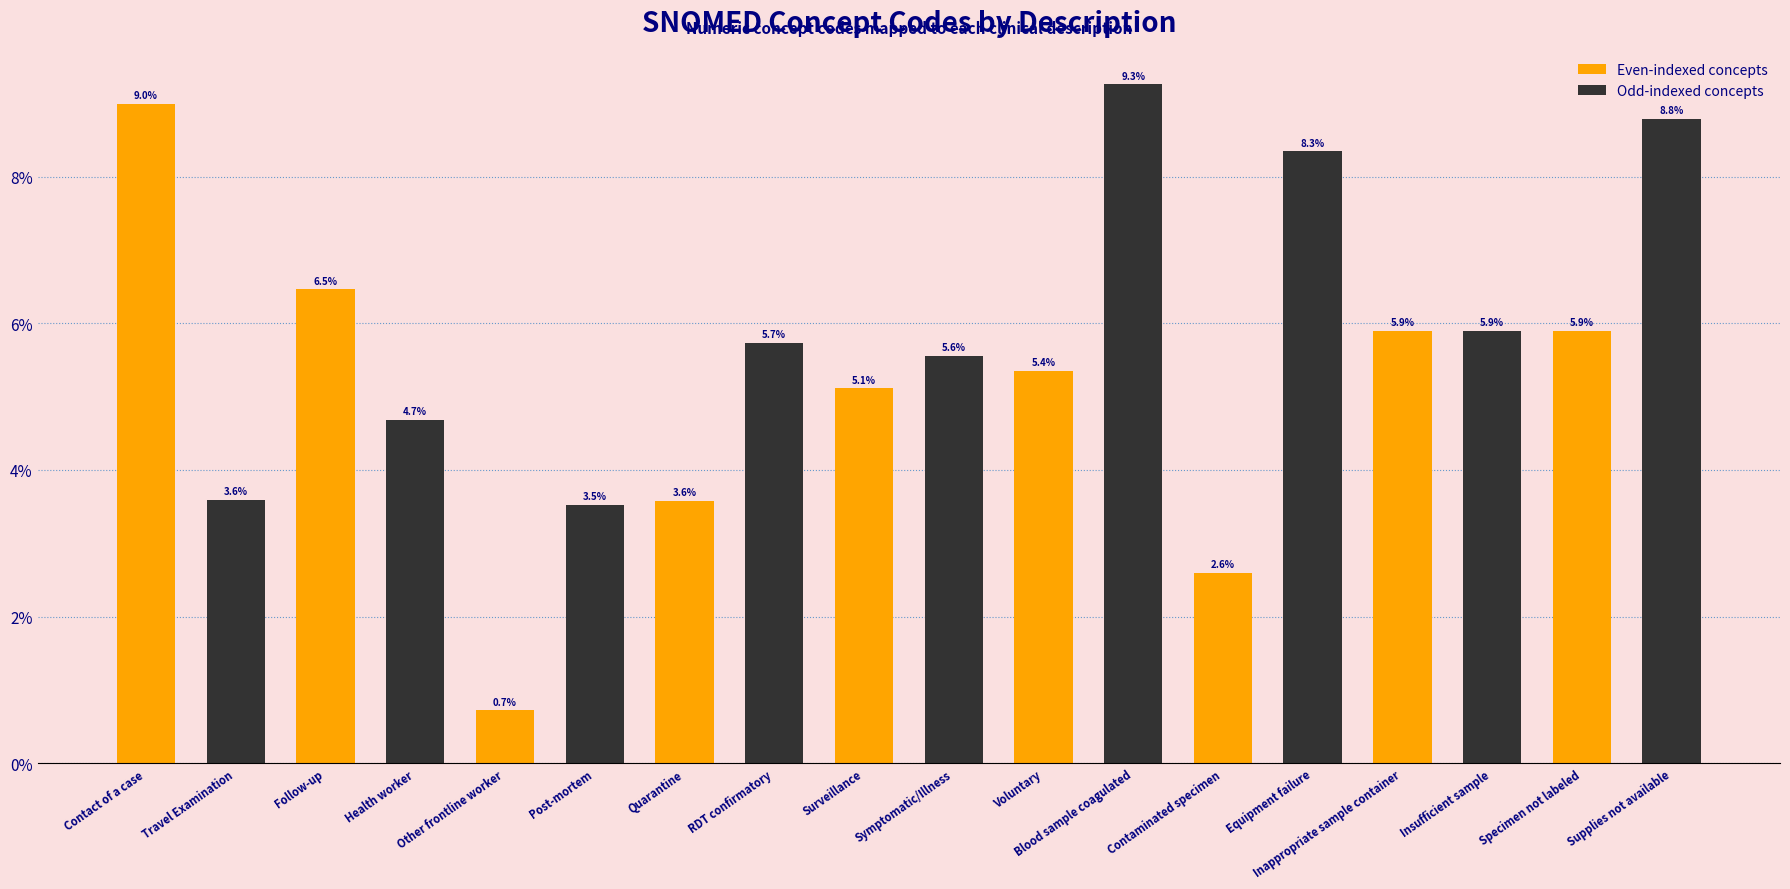

The chart shows a value of 9.3 at Blood sample coagulated. True or false?

True